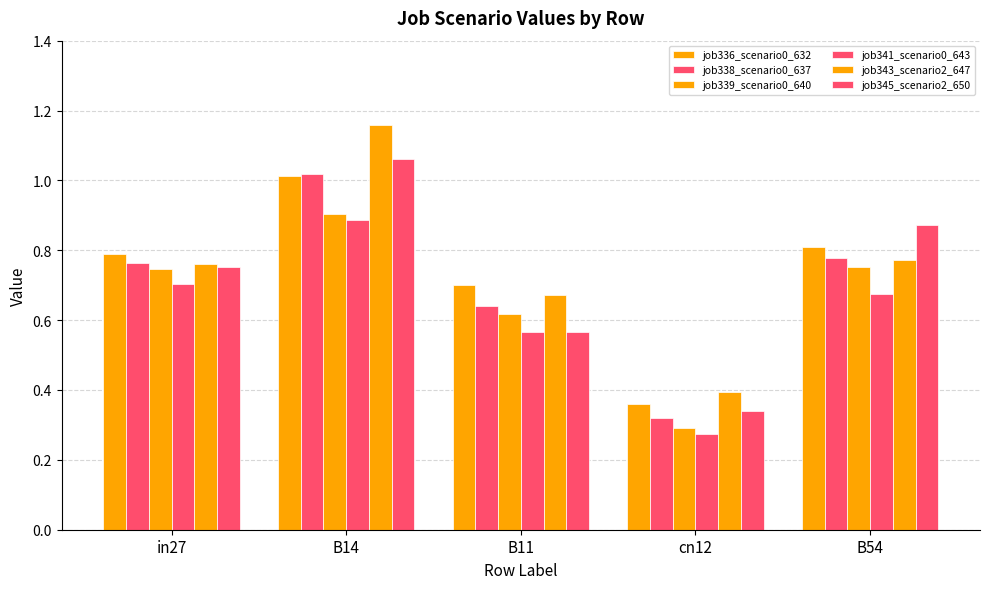

What position from the right is B11?

3